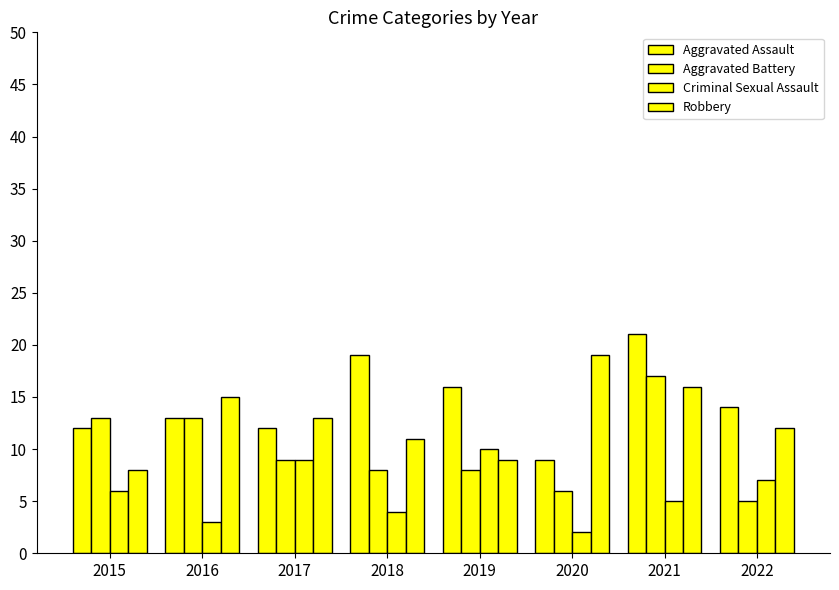

What is the total value across all series at 2017?

43